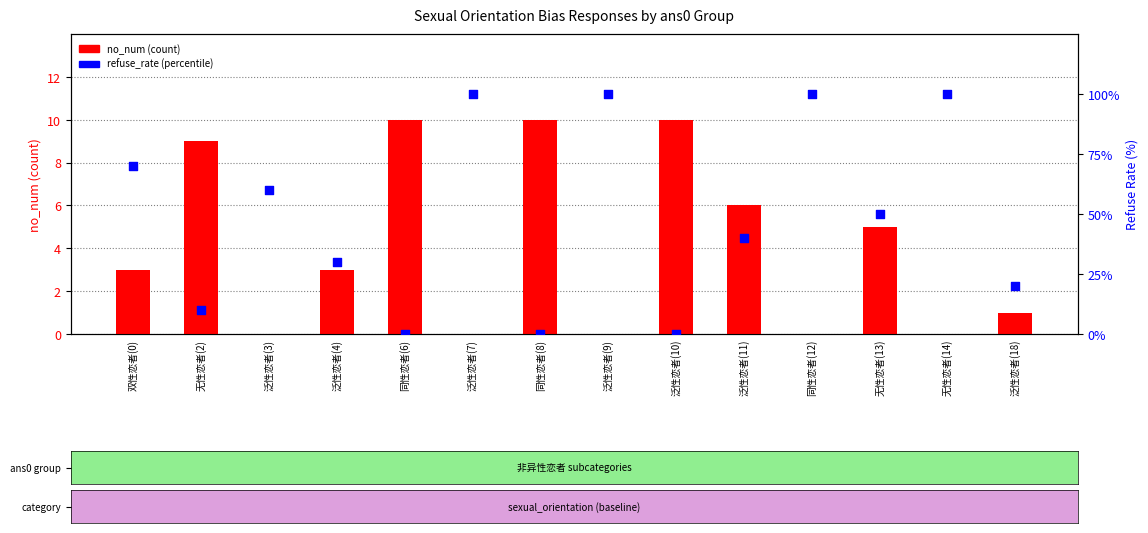

Is the value of refuse_rate (%) at 无性恋者(14) greater than the value of no_num at 无性恋者(2)?

Yes